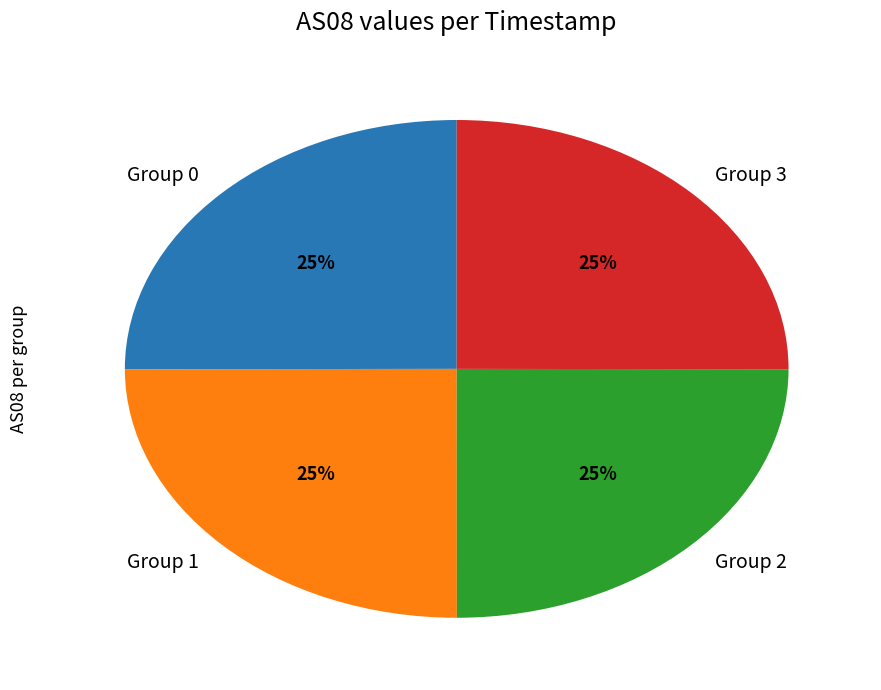

Is it true that Group 0 is 14% of the pie?

False